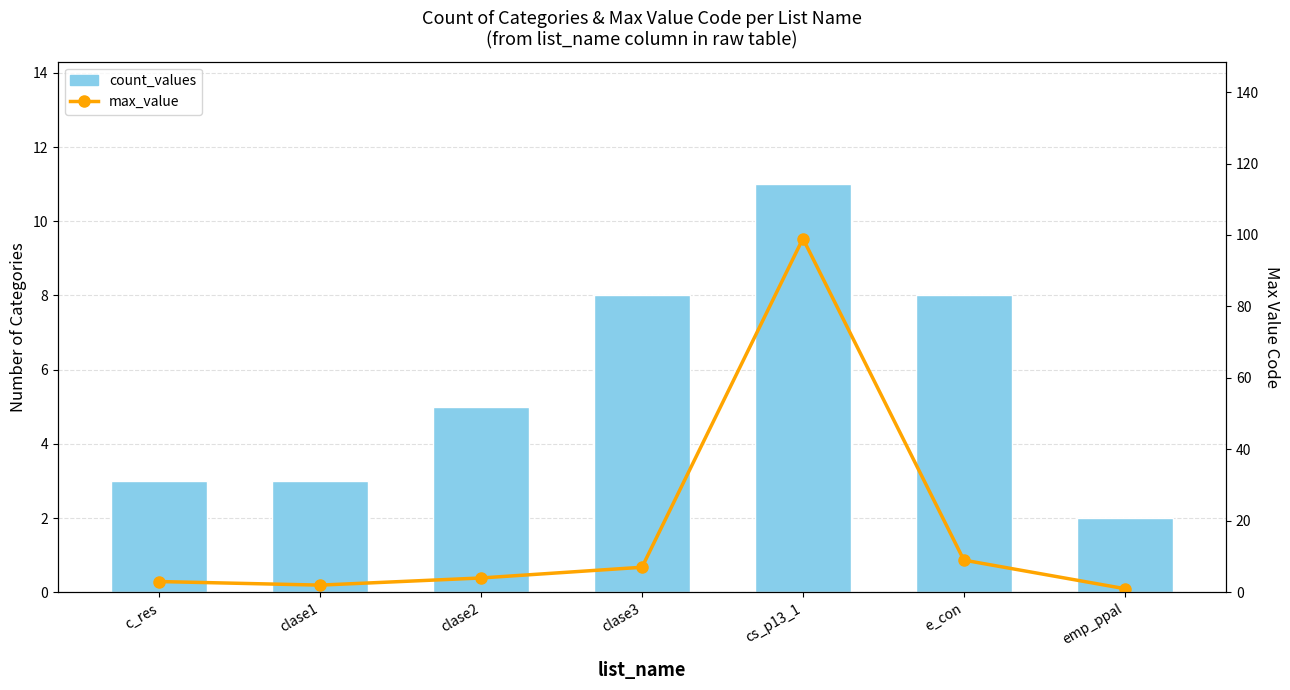

The value of count_values at cs_p13_1 is 11. True or false?

True